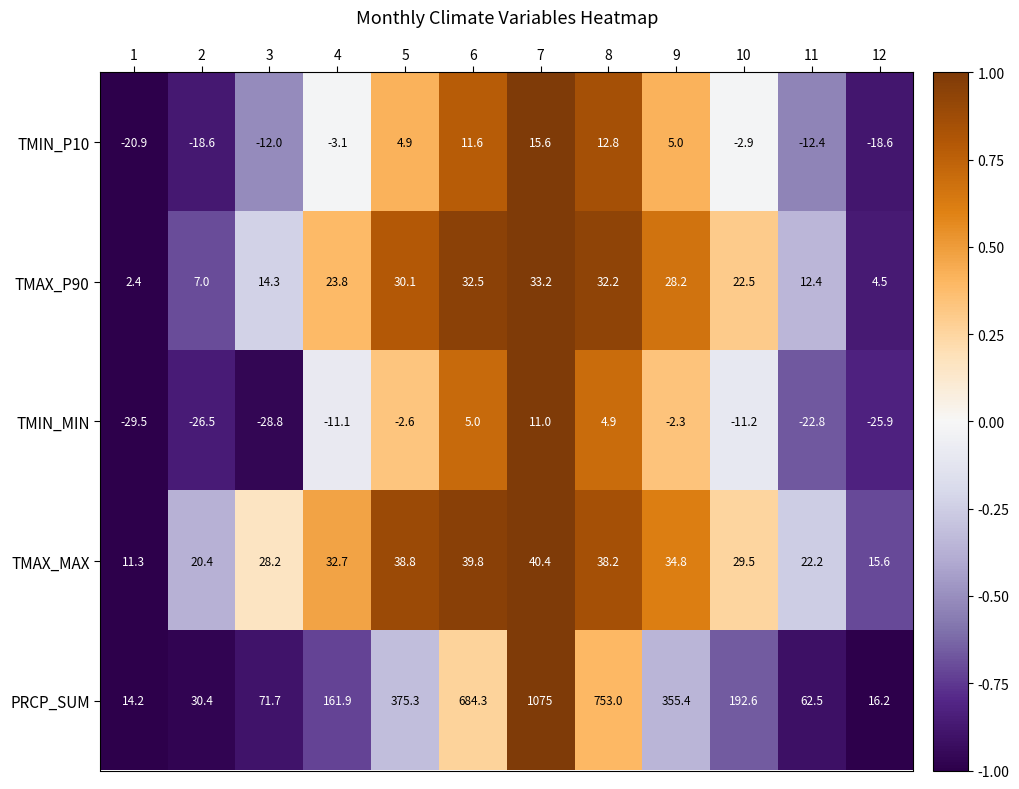

Rank the series at 3 from highest to lowest value.

PRCP_SUM, TMAX_MAX, TMAX_P90, TMIN_P10, TMIN_MIN